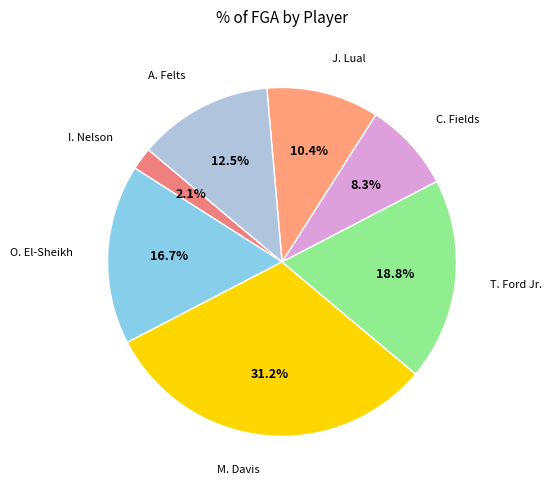

To the nearest percent, what percentage of the pie is C. Fields?

8%